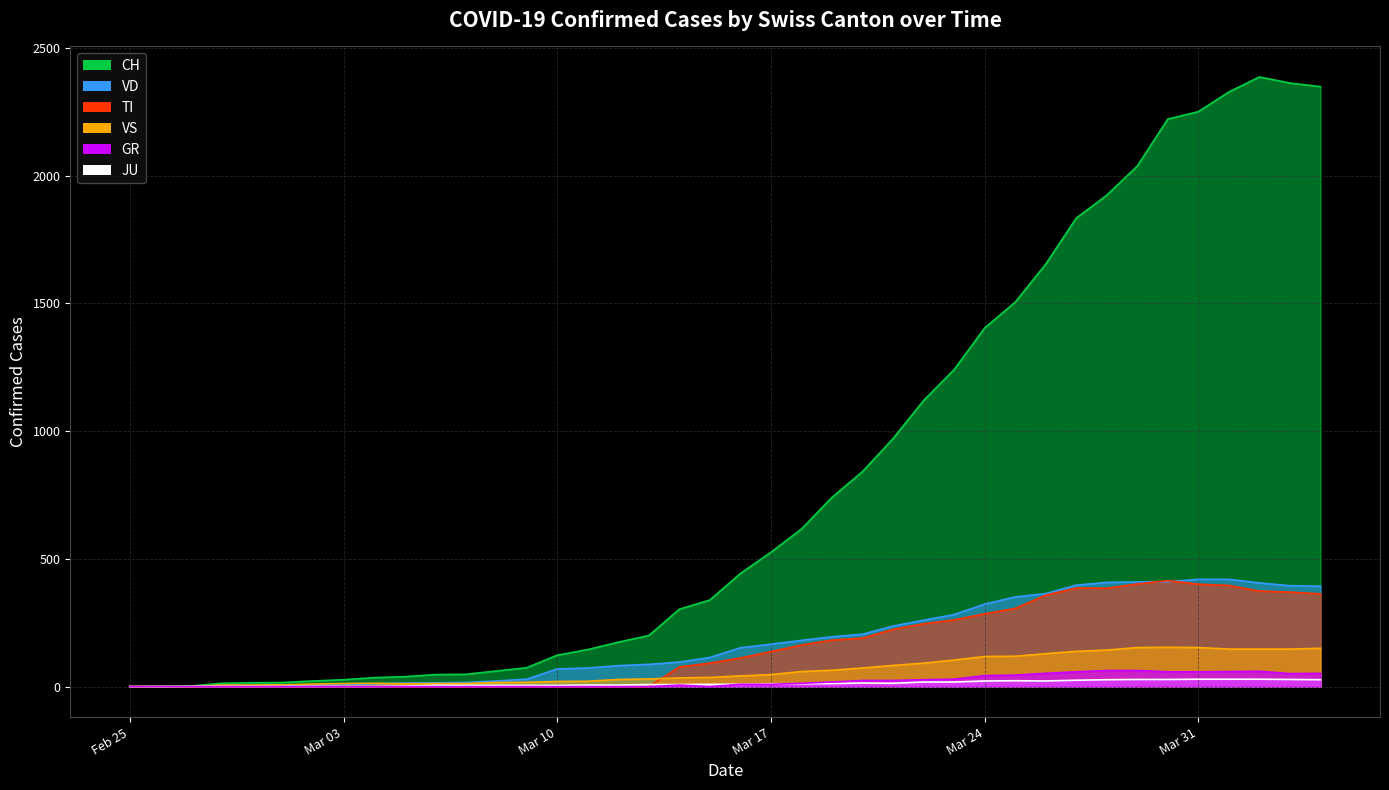

Reading left to right, list all the values displayed in this chart.

CH: 0	1	2	13	15	16	22	27	35	39	47	48	61	74	123	145	174	200	303	339	443	526	617	741	842	971	1120	1241	1404	1505	1654	1834	1924	2038	2222	2251	2328	2387	2363	2349
GR: 0	0	0	0	0	0	0	0	0	0	0	0	0	0	0	0	0	0	6	0	9	9	13	18	24	24	27	29	43	45	52	58	63	63	58	58	59	60	51	52
JU: 0	0	1	1	1	1	1	1	1	2	5	5	5	5	5	6	6	8	8	9	9	11	11	12	14	13	18	18	22	23	22	25	27	28	28	29	29	29	28	27
VD: 0	0	0	4	4	4	6	8	11	14	15	16	22	29	69	73	82	87	96	114	152	166	181	195	205	237	260	282	323	351	364	397	408	410	411	420	420	406	395	393
TI: 0	0	0	0	0	0	0	0	0	0	0	0	0	0	0	0	0	0	77	92	112	137	163	182	190	224	246	261	285	306	358	386	385	402	415	401	396	374	370	363
VS: 0	0	0	6	6	7	10	12	13	11	12	12	16	17	20	21	28	30	34	36	42	47	59	64	73	83	92	104	118	119	129	138	143	153	154	153	147	147	147	150